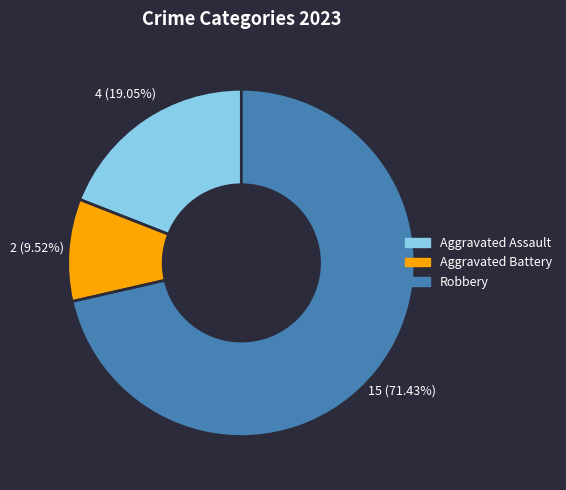

The Robbery slice represents 57% of the pie. True or false?

False